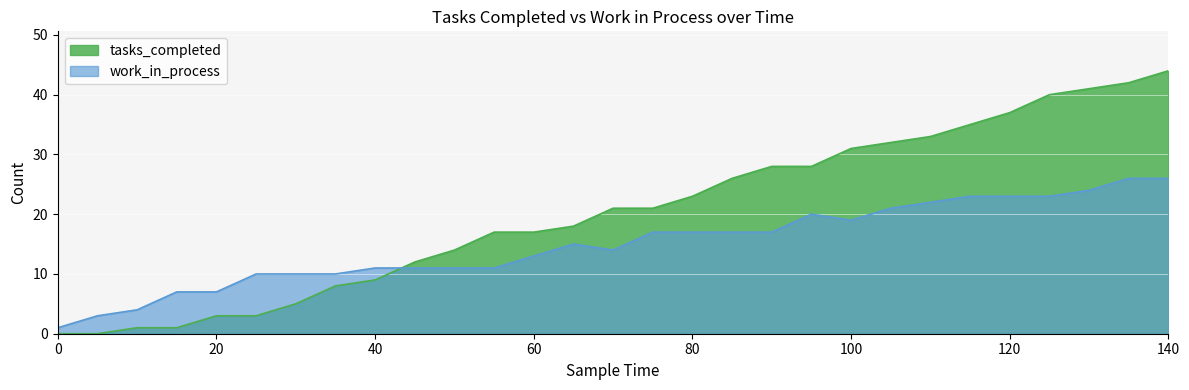

What are all the series names shown in the legend?

tasks_completed, work_in_process